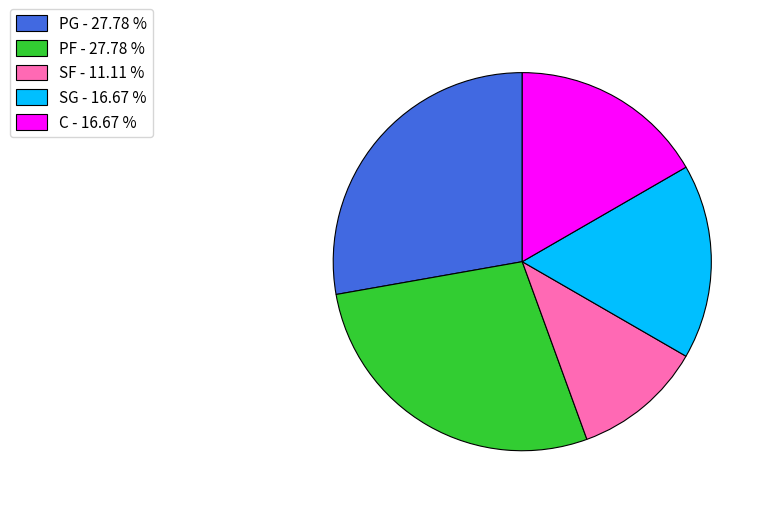

What is the ratio of the value at SF - 11.11 % to the value at PF - 27.78 %?

0.4